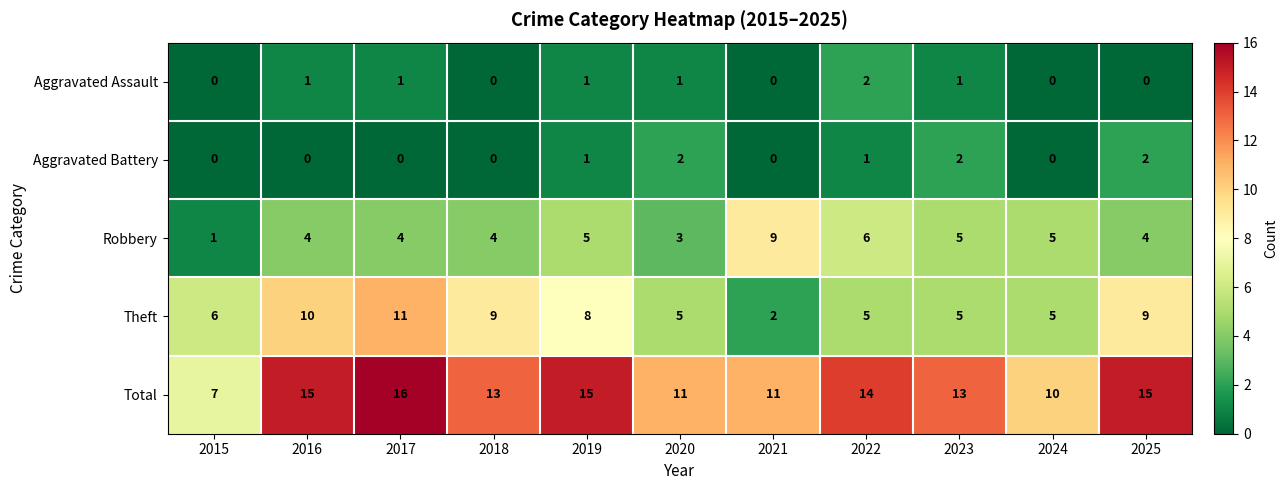

What is the difference between the second highest and second lowest values in the Theft series?

5